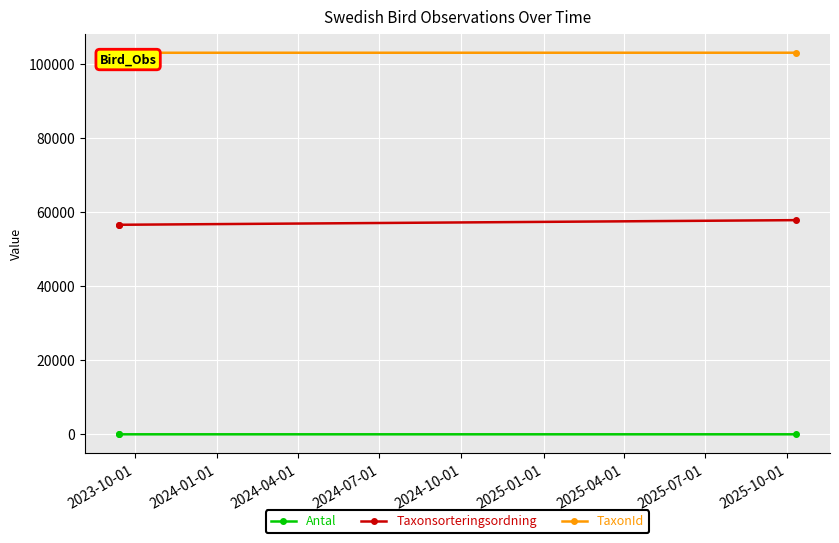

What is the value of the TaxonId point at the 3rd from the left?

103031